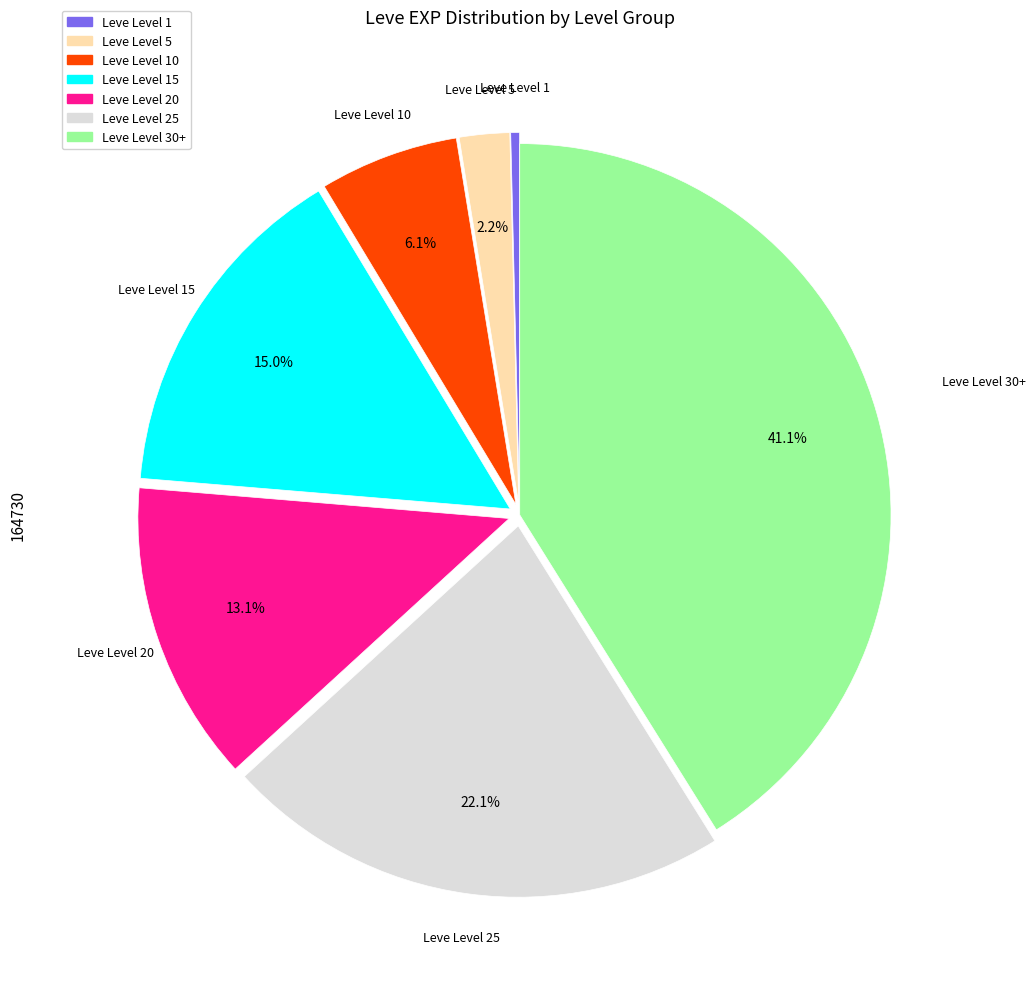

Is there a majority slice in this chart?

No